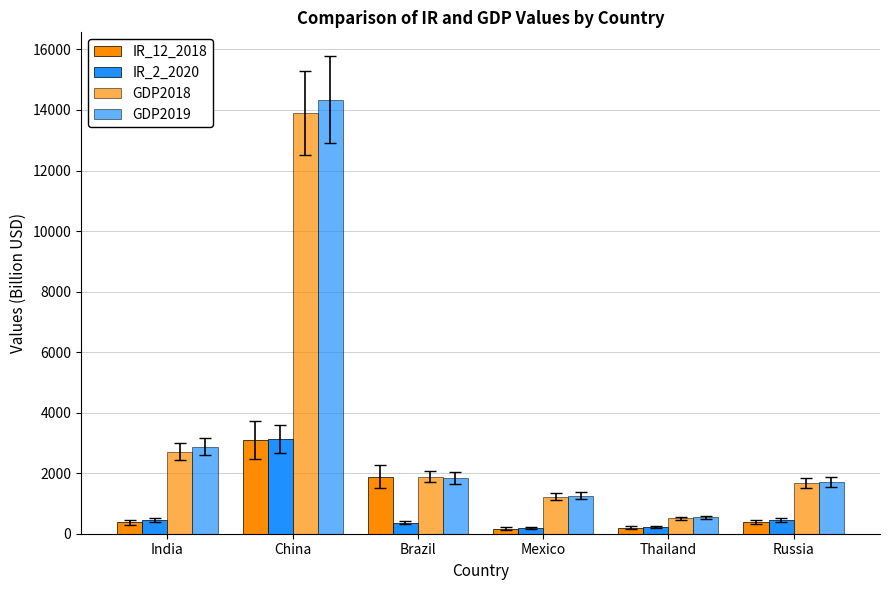

Reading left to right, what are all the values shown in this chart?

IR_12_2018: India=374.4	China=3091.9	Brazil=1885.5	Mexico=171.4	Thailand=199.3	Russia=381.6
IR_2_2020: India=451.7	China=3125.9	Brazil=359.0	Mexico=182.2	Thailand=221.6	Russia=450.6
GDP2018: India=2713.2	China=13894.8	Brazil=1885.5	Mexico=1220.7	Thailand=506.5	Russia=1669.6
GDP2019: India=2875.1	China=14342.9	Brazil=1839.8	Mexico=1258.3	Thailand=543.6	Russia=1699.9